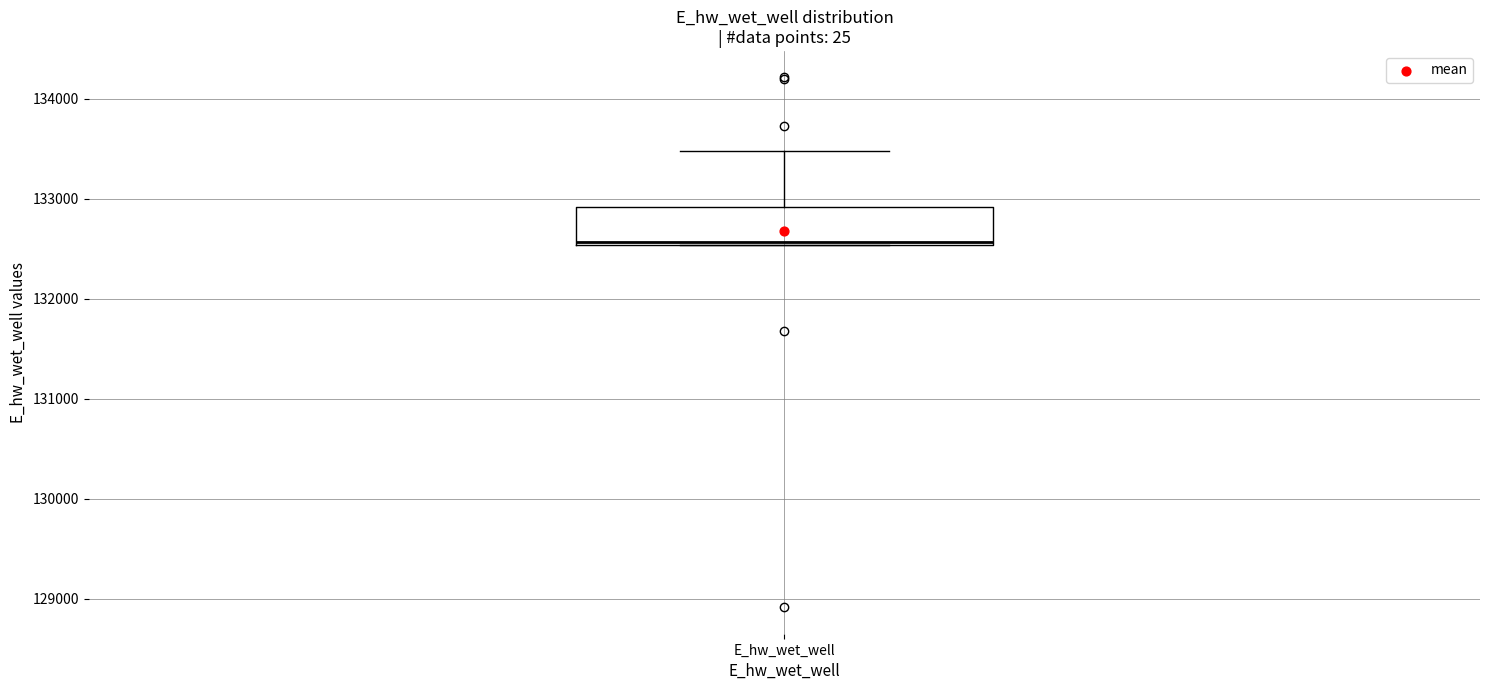

Where does the median line of the box for E_hw_wet_well sit on the y-axis? The values are not printed on the chart, so give them approximately, as read against the axis.

132600